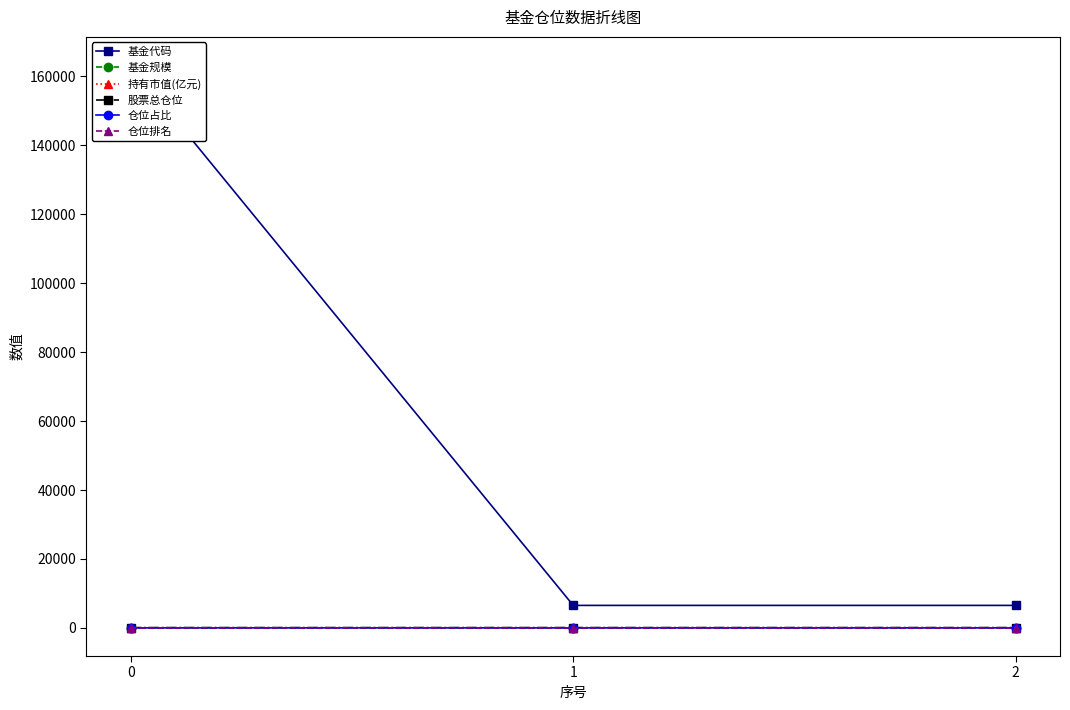

What is the sum of the 股票总仓位 values at 0 and 2?

182.3